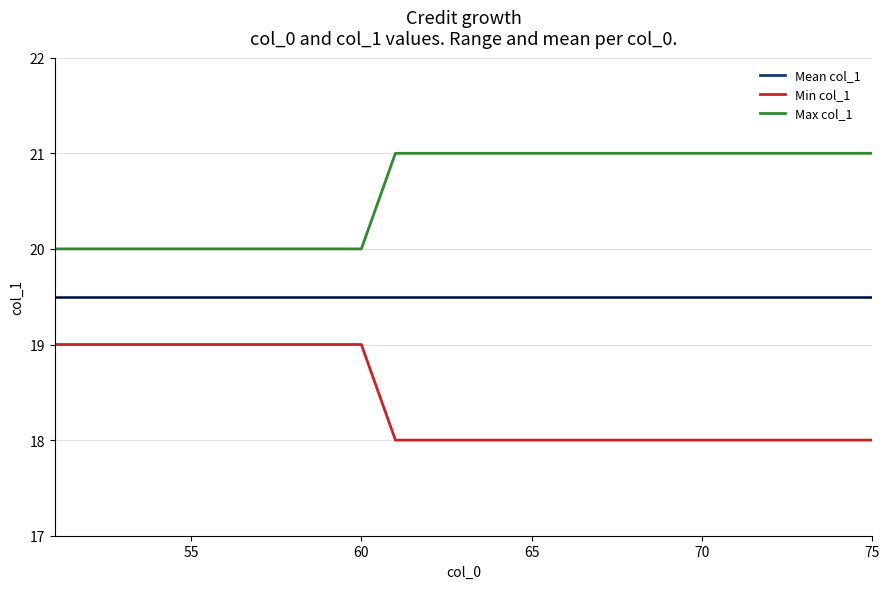

Which series has the largest total across all categories?

Max col_1